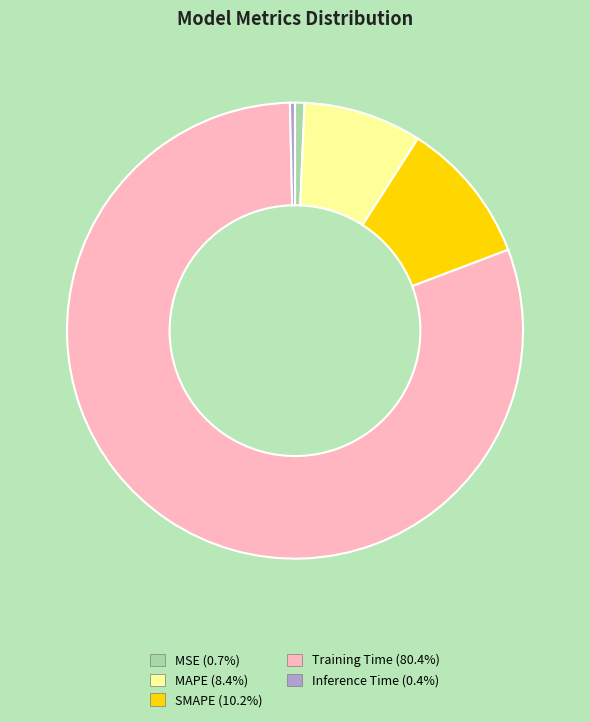

Does Training Time account for over 50% of the chart?

Yes